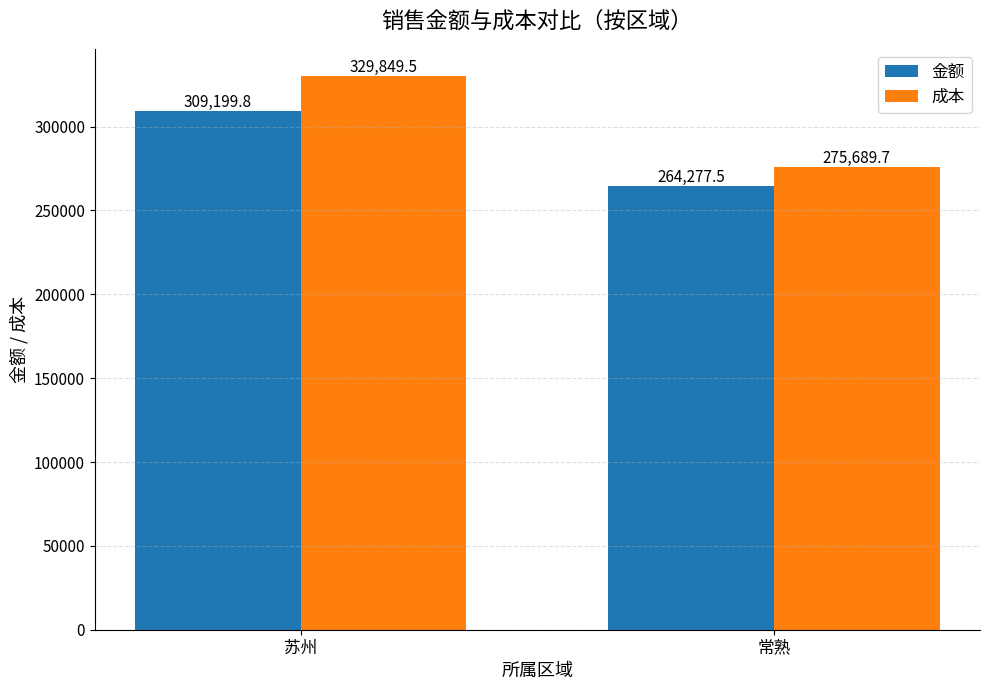

What is the sum of the 金额 values at 苏州 and 常熟?

573477.3